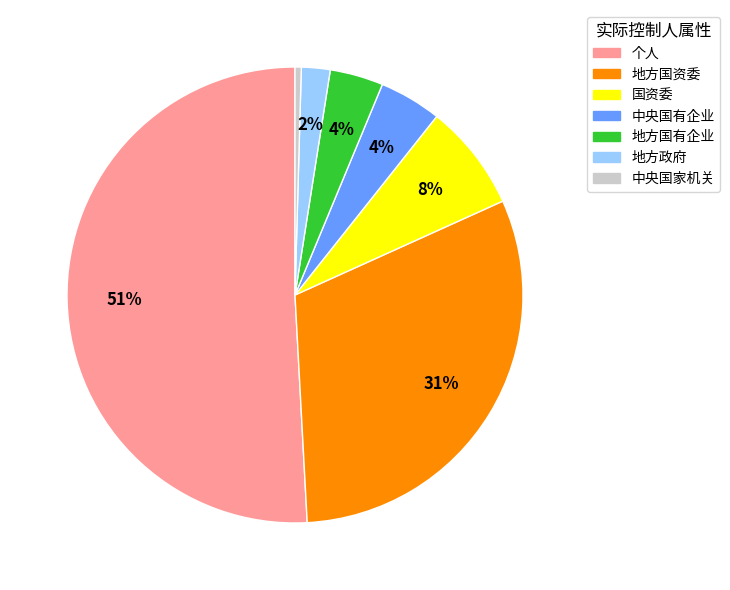

Which has a higher value, 中央国有企业 or 中央国家机关?

中央国有企业